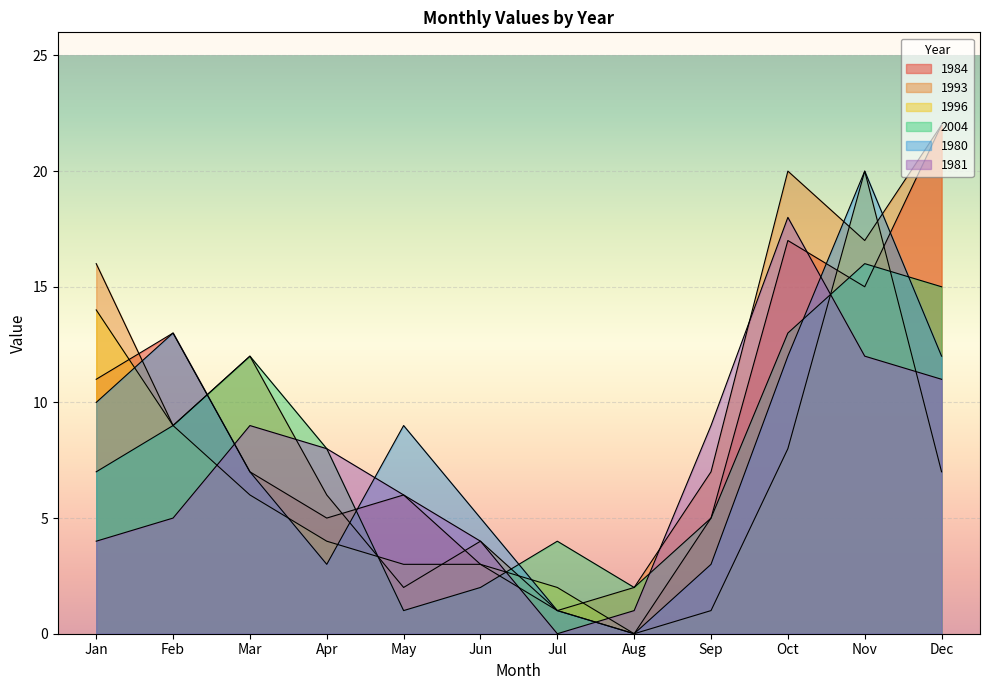

Does the chart display data point markers on the line(s)?

No